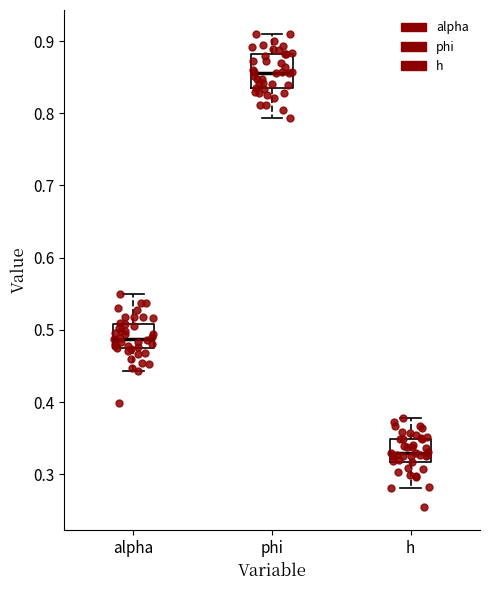

Reading left to right, transcribe this box plot: for each box, give where its median line is, the range the box spans, and where its two whiskers end, as read against the y-axis. The values are not printed on the chart, so give them approximately, as read against the axis.

alpha: median 0.49, box 0.47 to 0.51, whiskers 0.44 to 0.55
phi: median 0.86, box 0.83 to 0.88, whiskers 0.79 to 0.91
h: median 0.33, box 0.32 to 0.35, whiskers 0.28 to 0.38